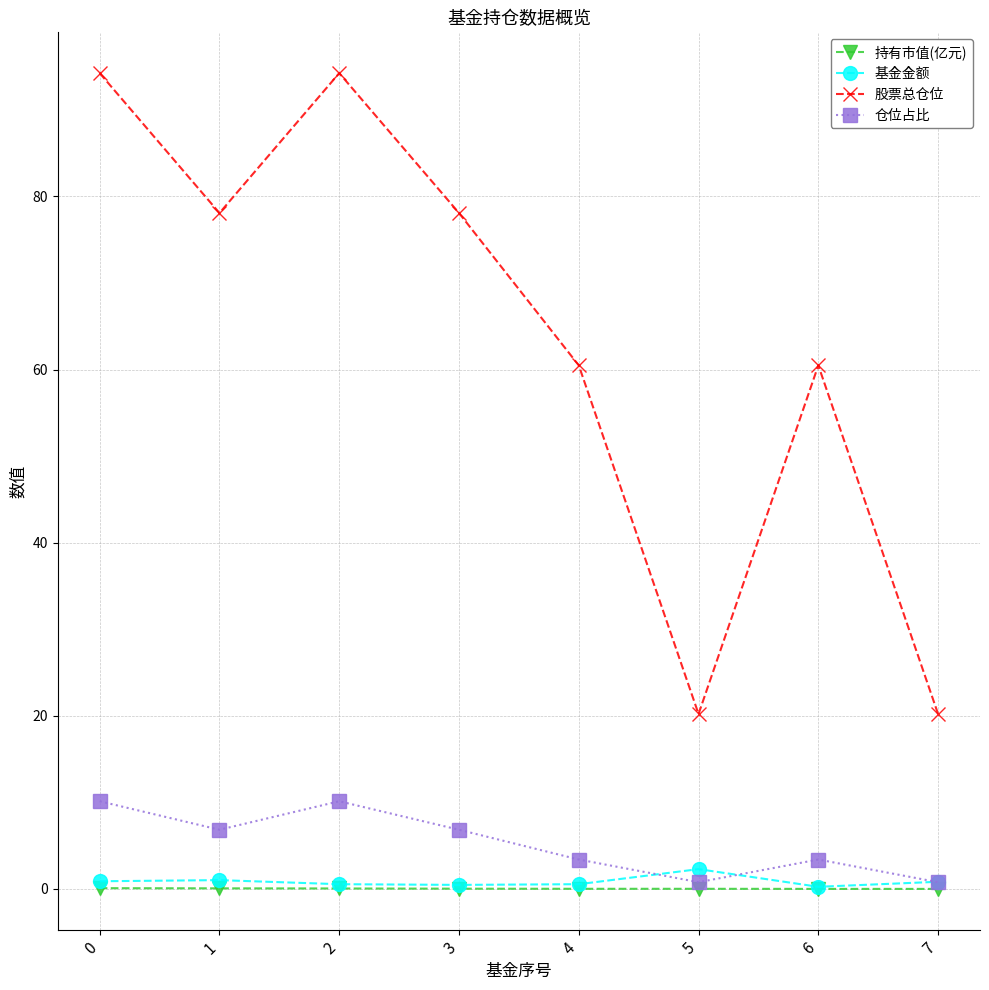

True or false: 仓位占比 and 基金金额 cross at least once.

True